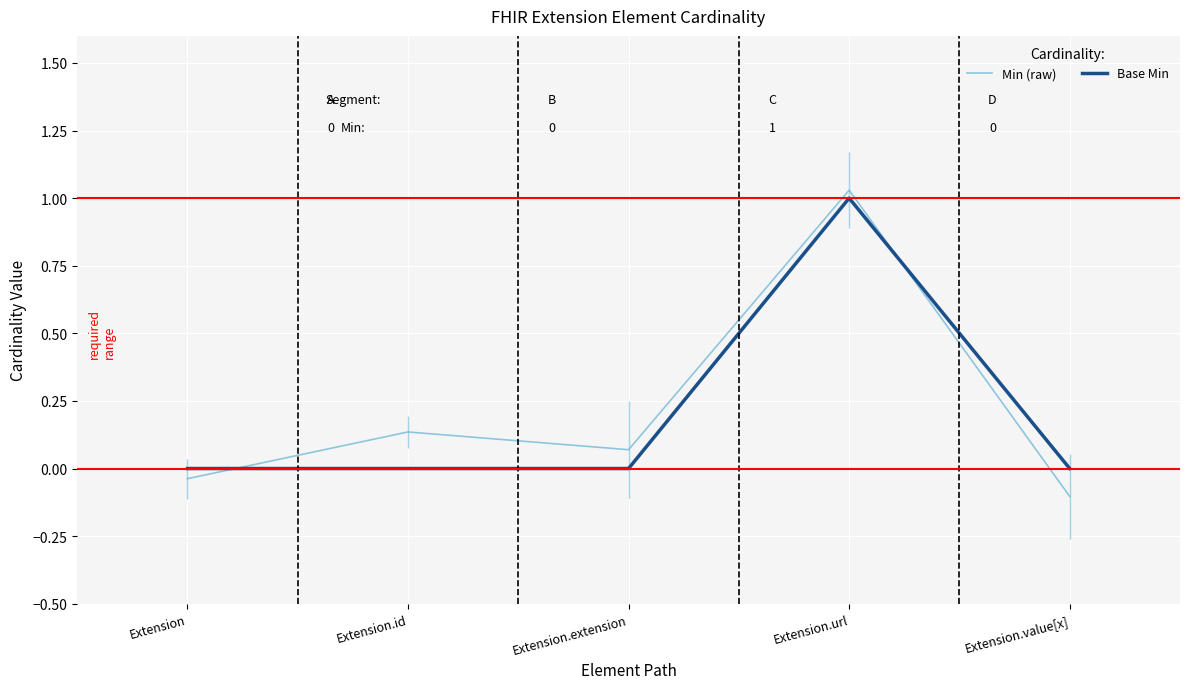

Where is the first local maximum for Base Min?

Extension.url